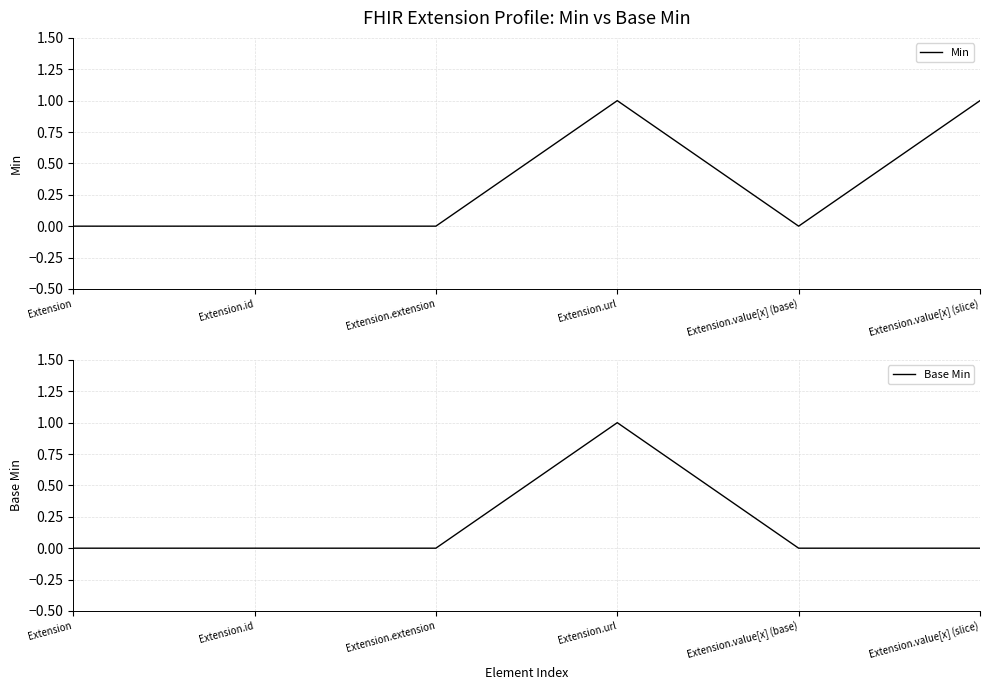

True or false: Min has a value of -1 at Extension.extension.

False